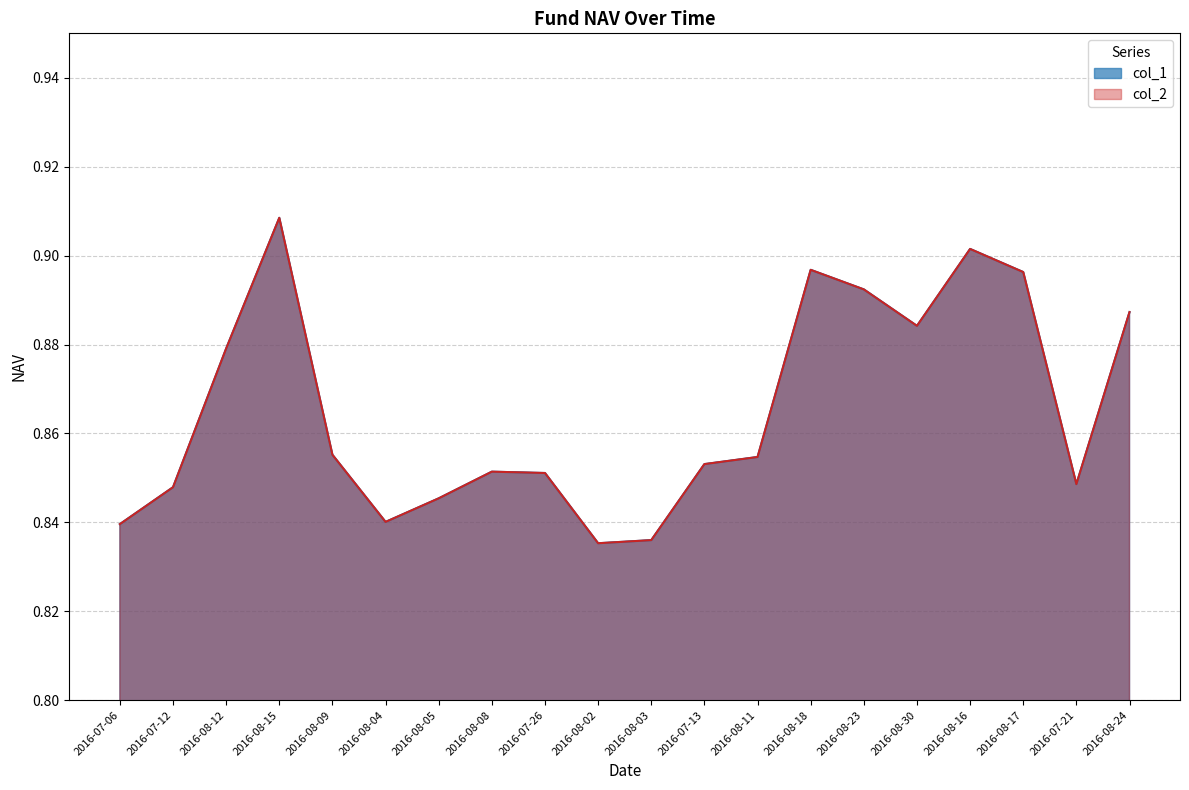

At which category is the sum across all series the highest?

2016-08-15